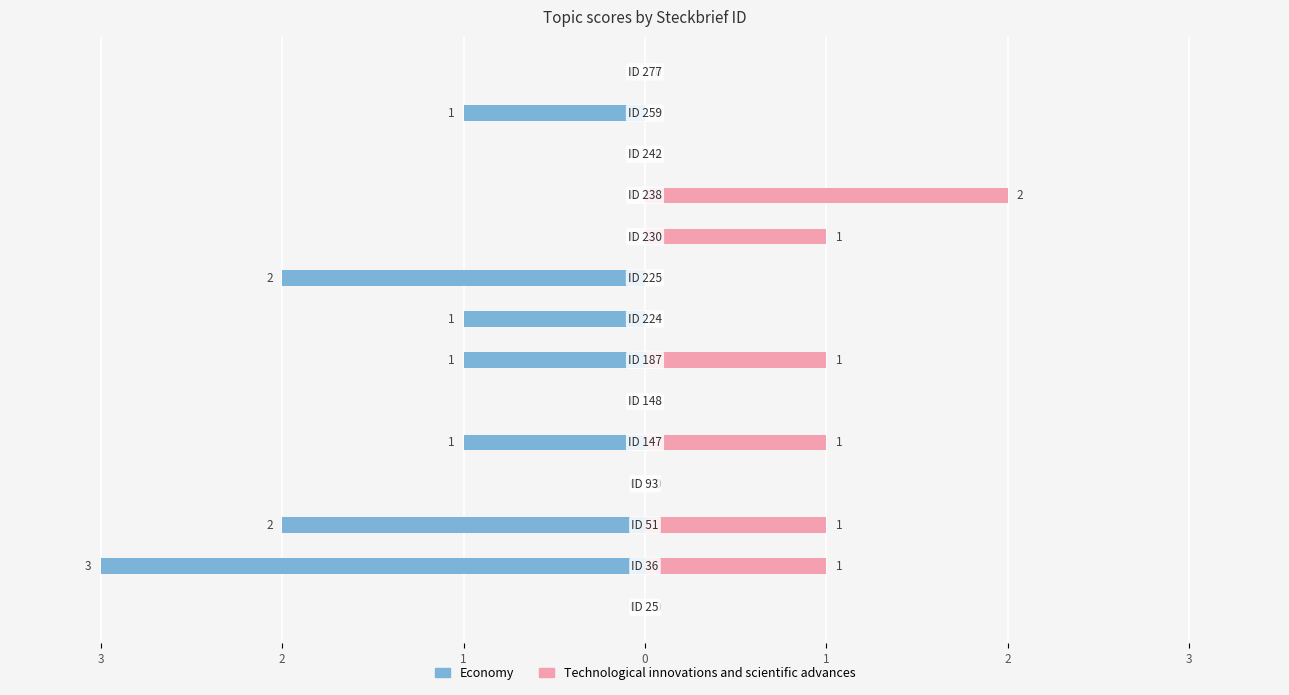

How many distinct data groups are displayed?

2